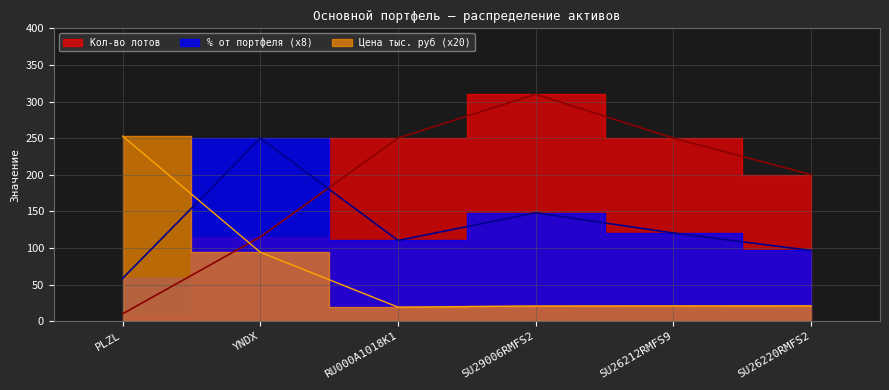

What is the minimum value shown in the chart?

10.0